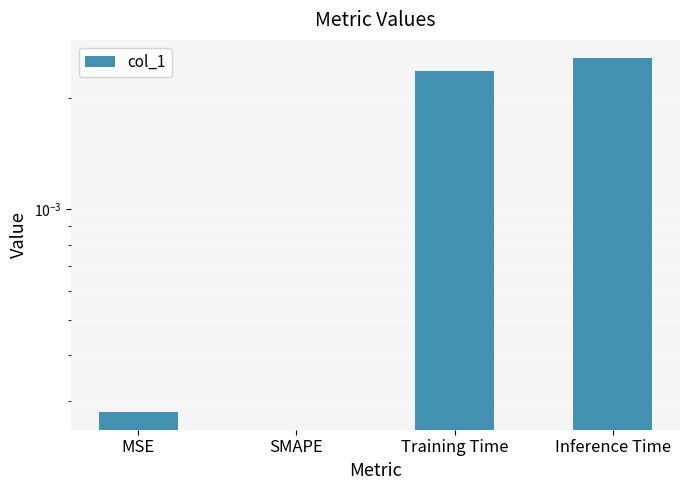

At which category does the chart reach its minimum across all series?

SMAPE